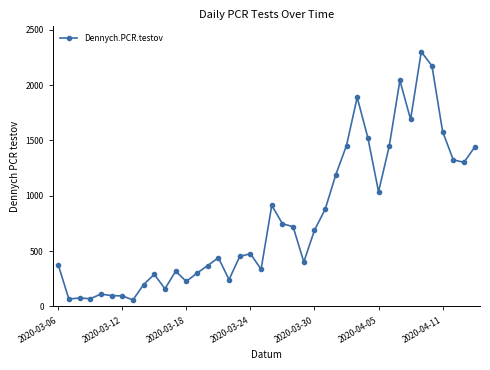

What is the smallest value displayed?

58